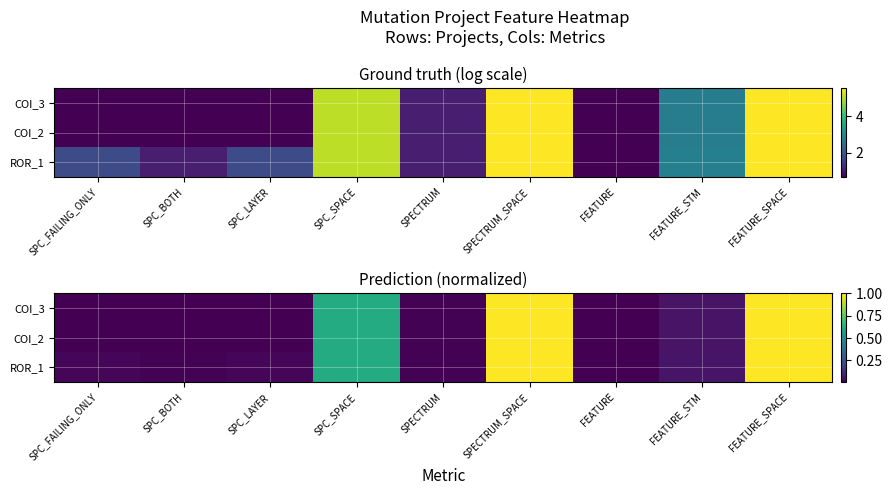

How many series are shown in this chart?

3